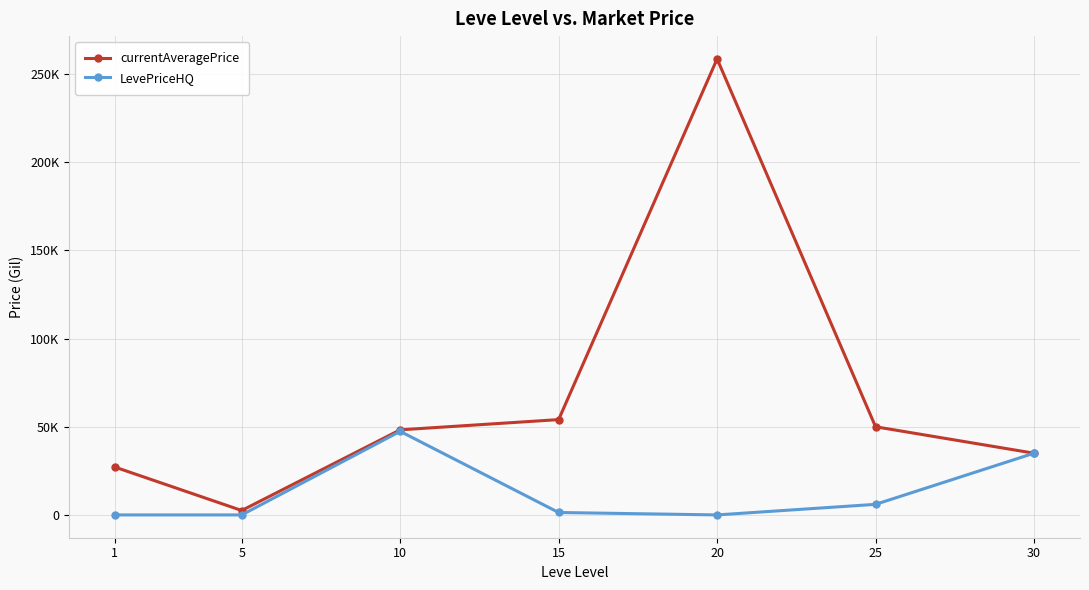

The currentAveragePrice series shows 18050.0 at 30. True or false?

False